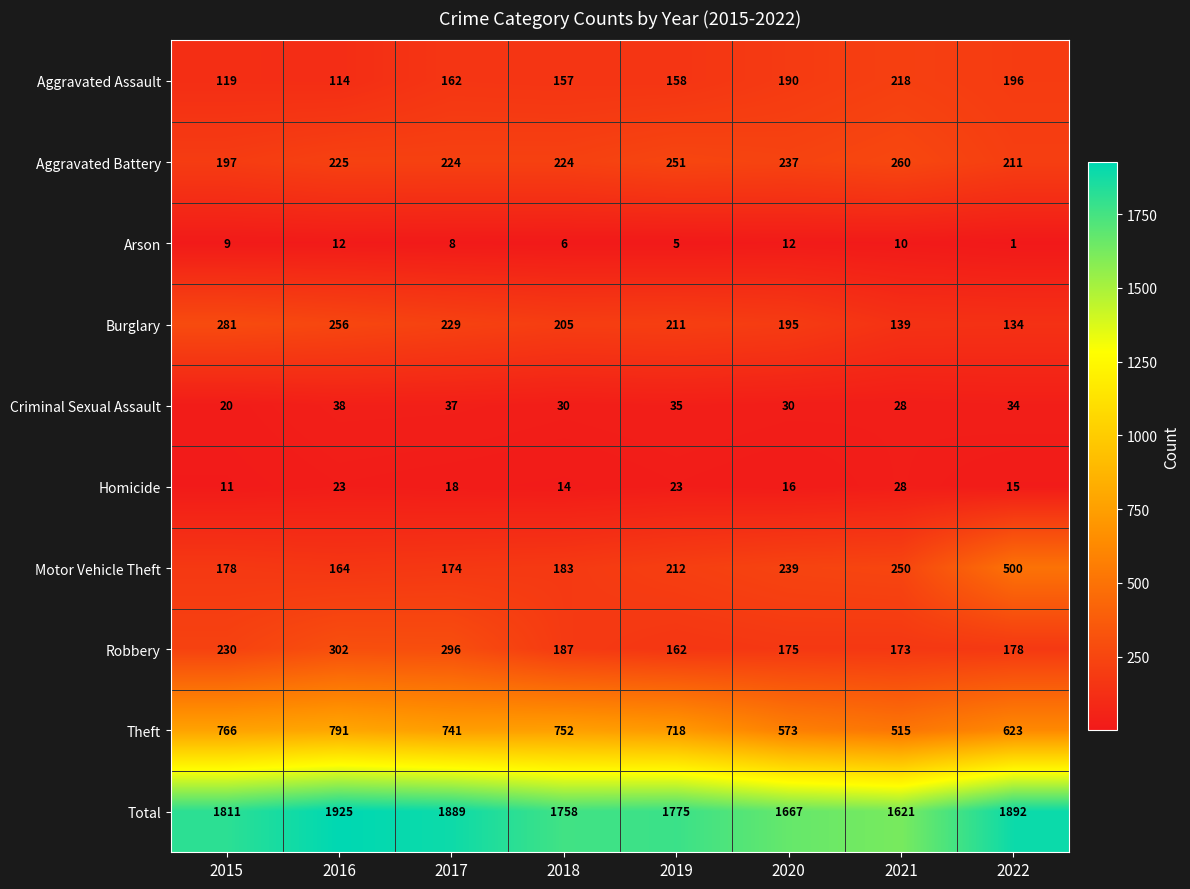

List the series in order of their peak value, lowest first.

Arson, Homicide, Criminal Sexual Assault, Aggravated Assault, Aggravated Battery, Burglary, Robbery, Motor Vehicle Theft, Theft, Total